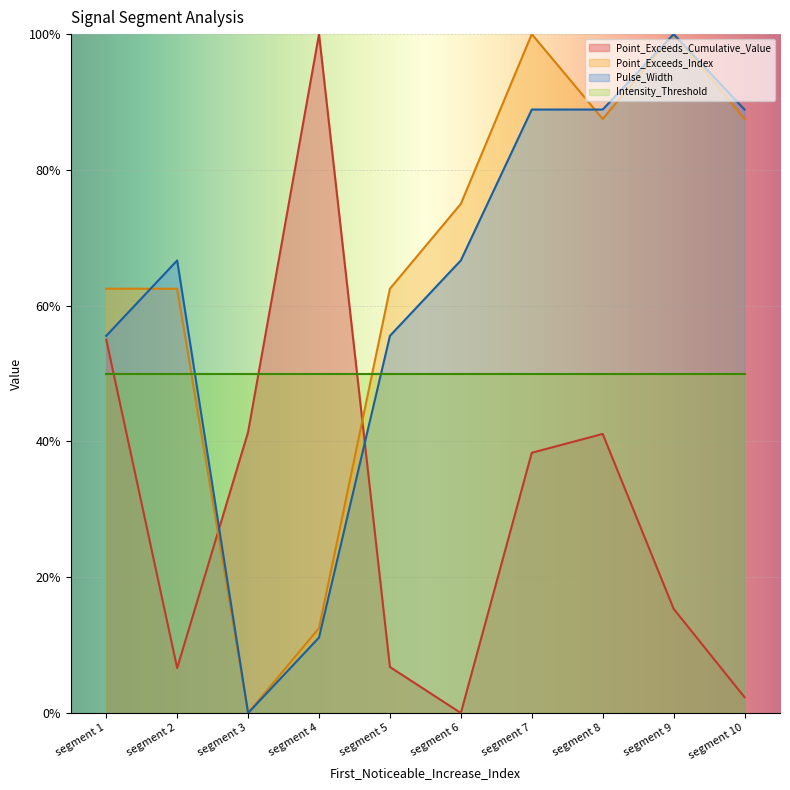

What is the difference between the maximum and minimum values in the Pulse_Width series?

1.0